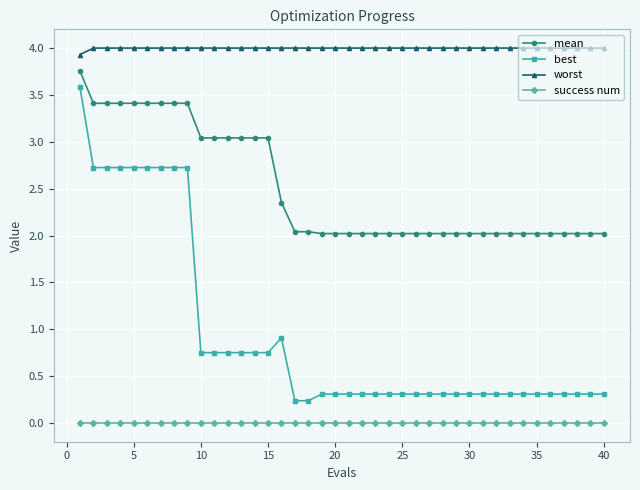

Which series has the largest range (max minus min)?

best